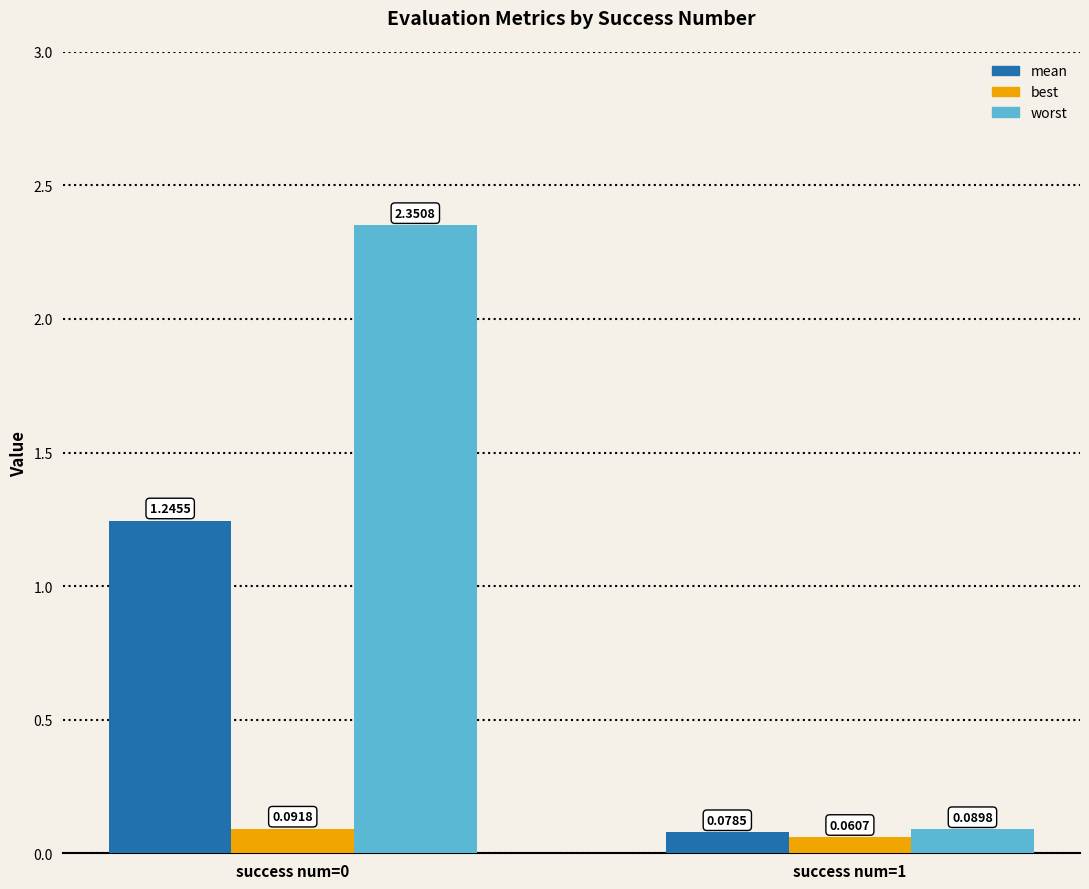

Is the value of worst at success num=0 greater than the value of best at success num=0?

Yes